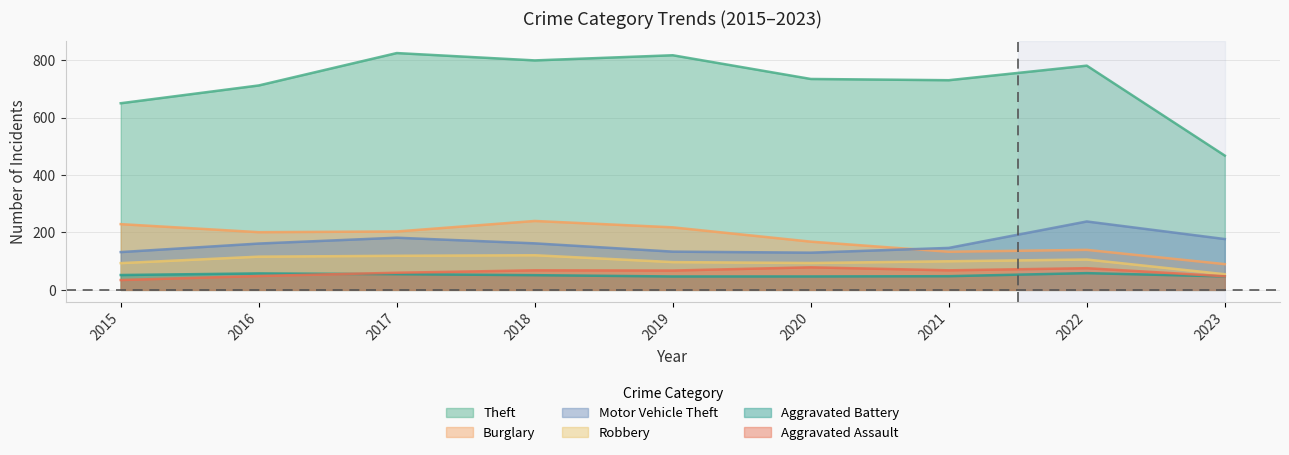

What is the sum of all Aggravated Assault values?

547.0